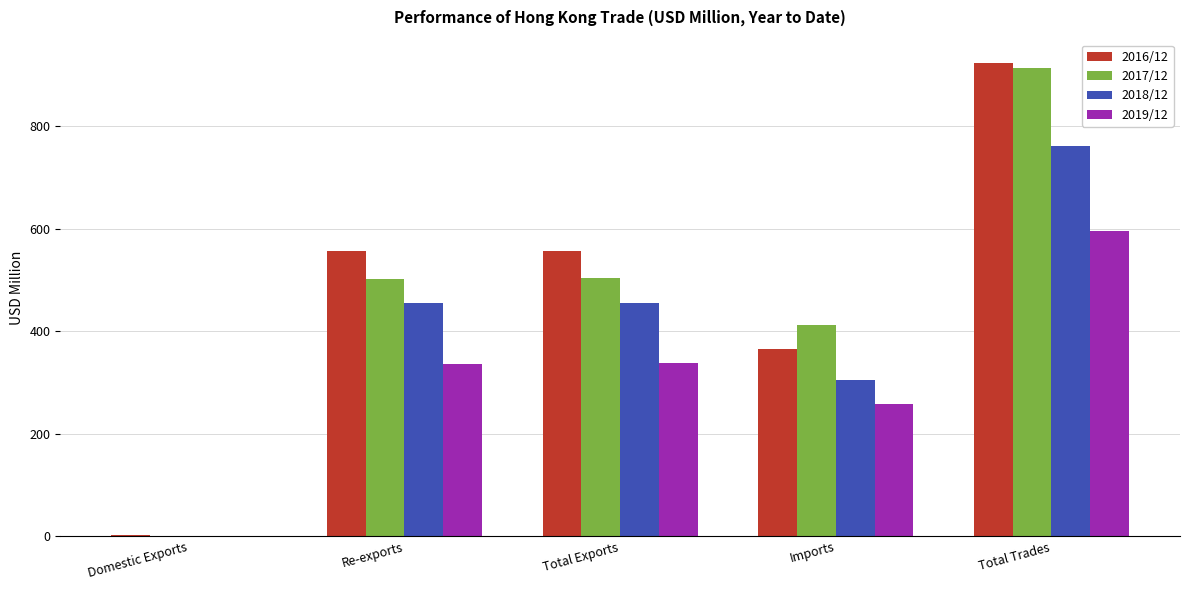

What is the sum of the 2018/12 values at Total Exports and Total Trades?

1216.1